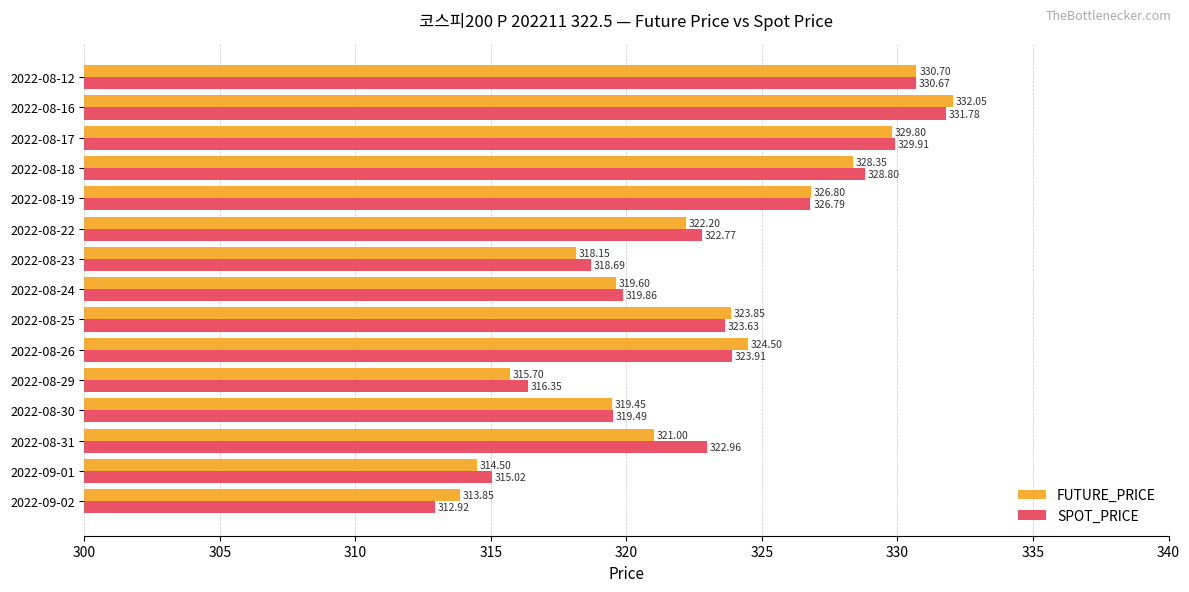

How many data points in SPOT_PRICE are above 322?

9